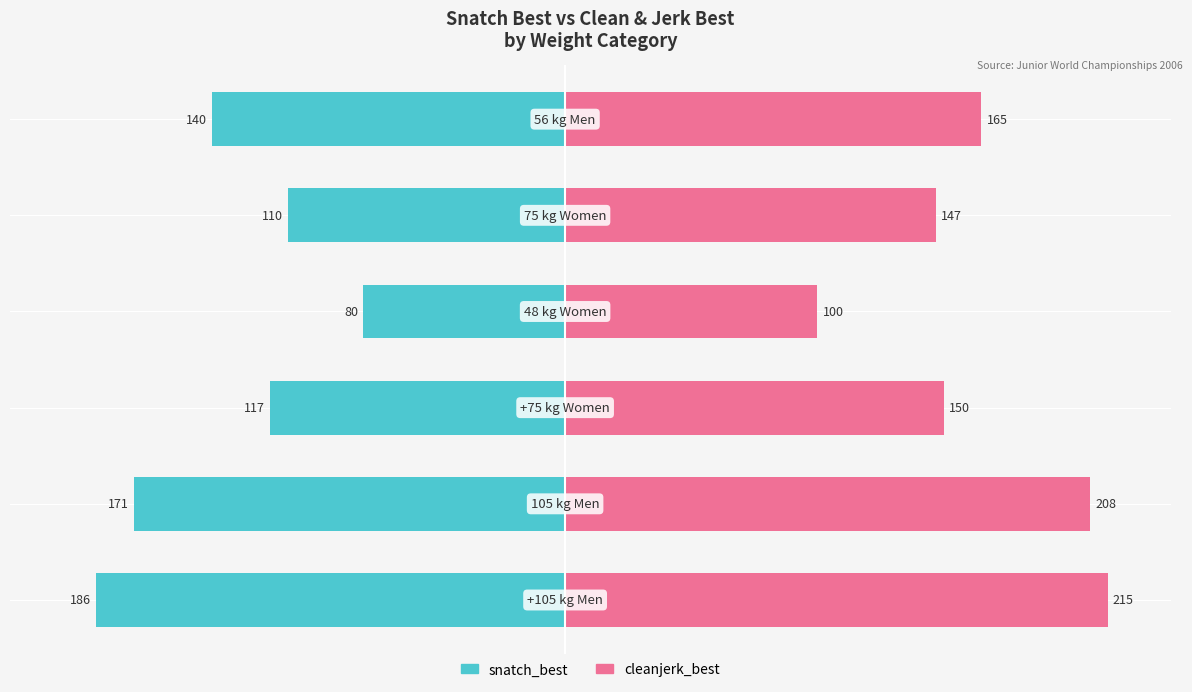

The cleanjerk_best series shows 244 at 2. True or false?

False